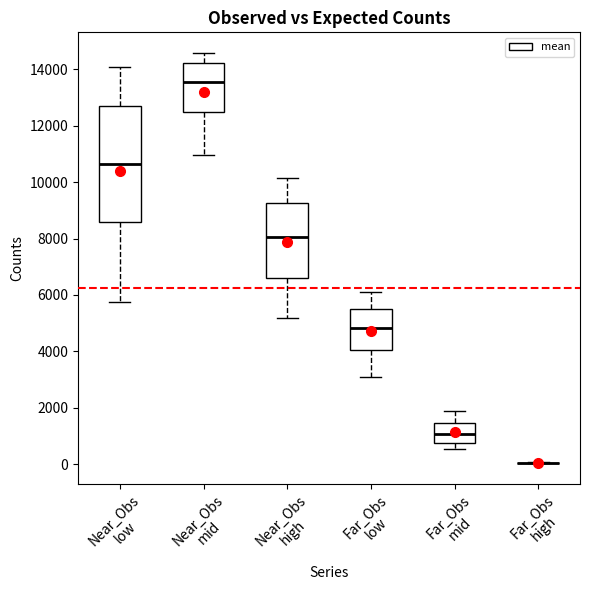

Reading left to right, read every box against the y-axis: the position of its median line, the range the box covers, and the ends of its whiskers. The values are not printed on the chart, so give them approximately, as read against the axis.

Near_Obs low: median 10600, box 8600 to 12800, whiskers 5800 to 14000
Near_Obs mid: median 13600, box 12400 to 14200, whiskers 11000 to 14600
Near_Obs high: median 8000, box 6600 to 9200, whiskers 5200 to 10200
Far_Obs low: median 4800, box 4000 to 5600, whiskers 3000 to 6200
Far_Obs mid: median 1000, box 800 to 1400, whiskers 600 to 1800
Far_Obs high: box collapsed to a line at 0, whiskers 0 to 0